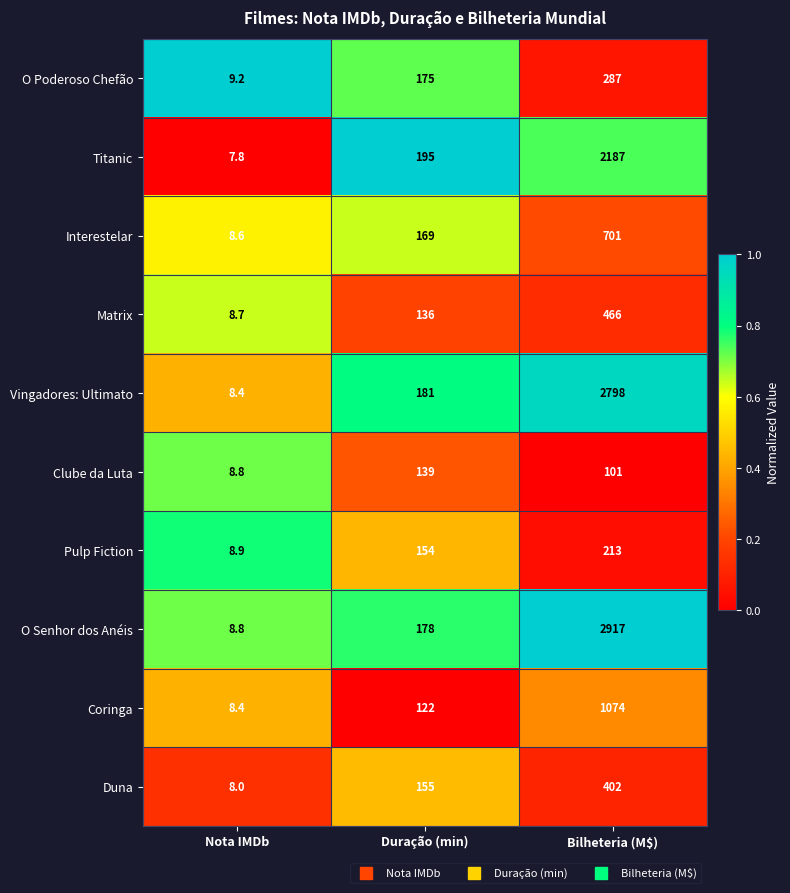

Which series has the largest total across all categories?

O Senhor dos Anéis